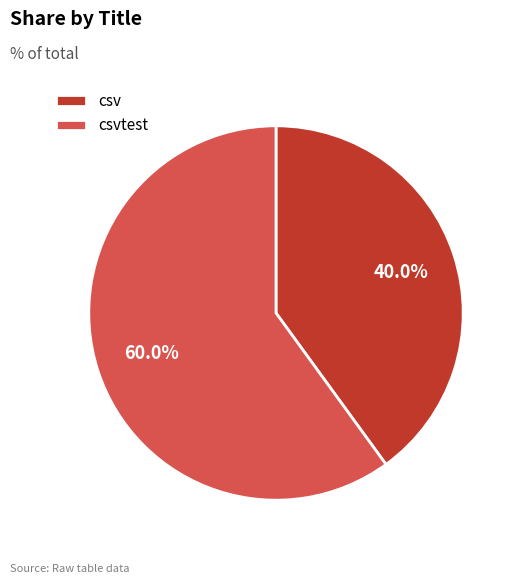

How many segments does this pie chart have?

2